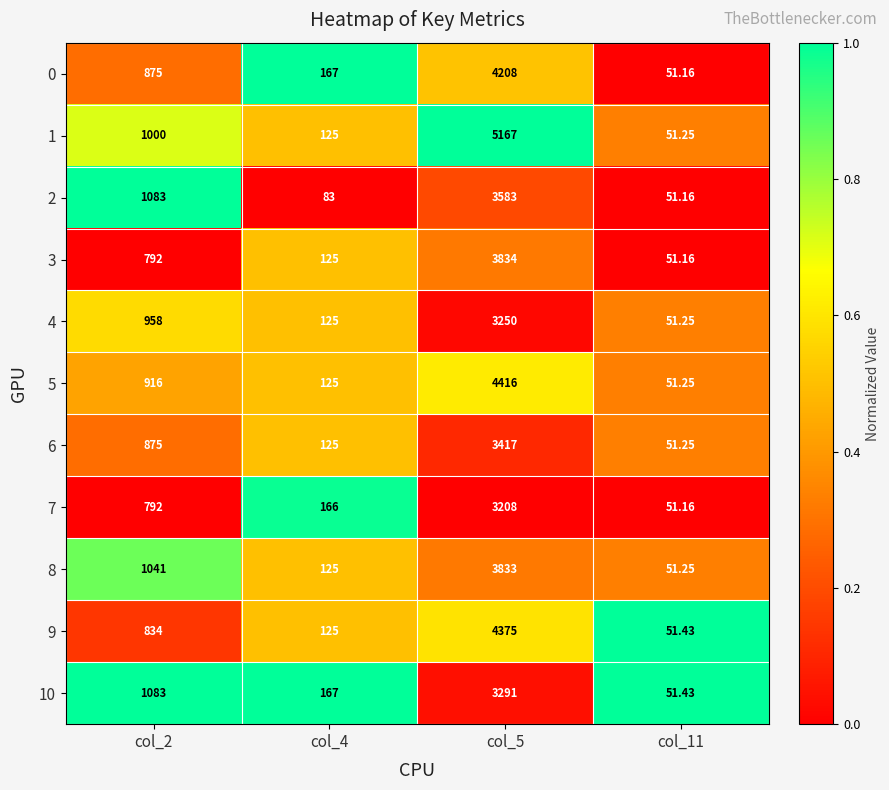

Is the value of 6 at col_11 greater than the value of 8 at col_2?

No